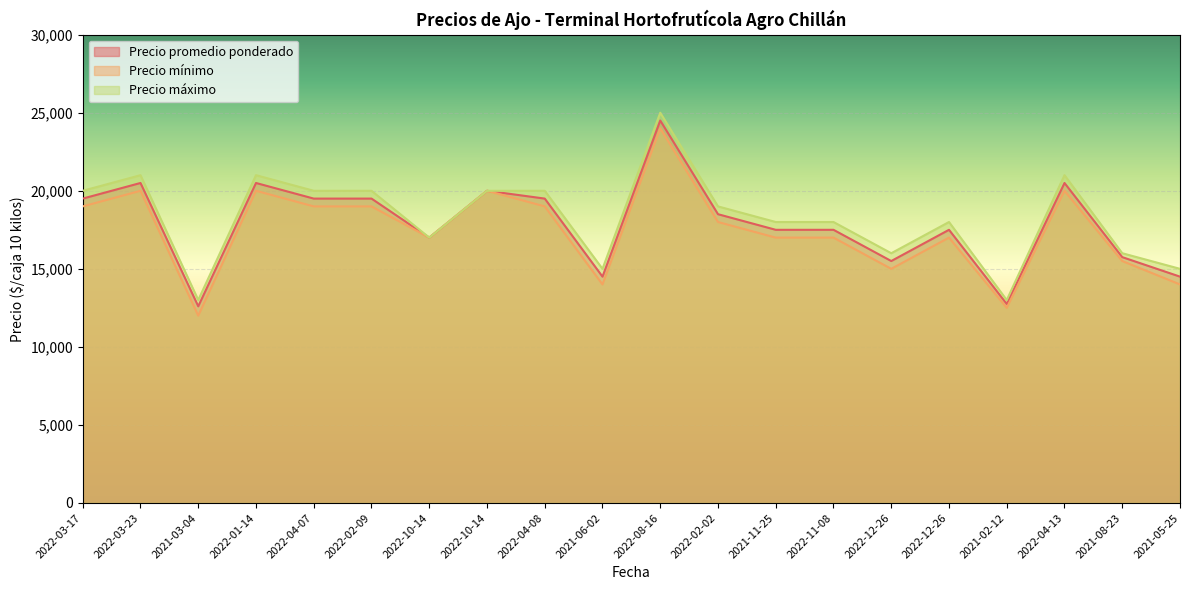

Rank the categories by Precio máximo value from lowest to highest.

2021-03-04, 2021-02-12, 2021-06-02, 2021-05-25, 2022-12-26, 2021-08-23, 2022-10-14, 2021-11-25, 2022-11-08, 2022-12-26, 2022-02-02, 2022-03-17, 2022-04-07, 2022-02-09, 2022-10-14, 2022-04-08, 2022-03-23, 2022-01-14, 2022-04-13, 2022-08-16